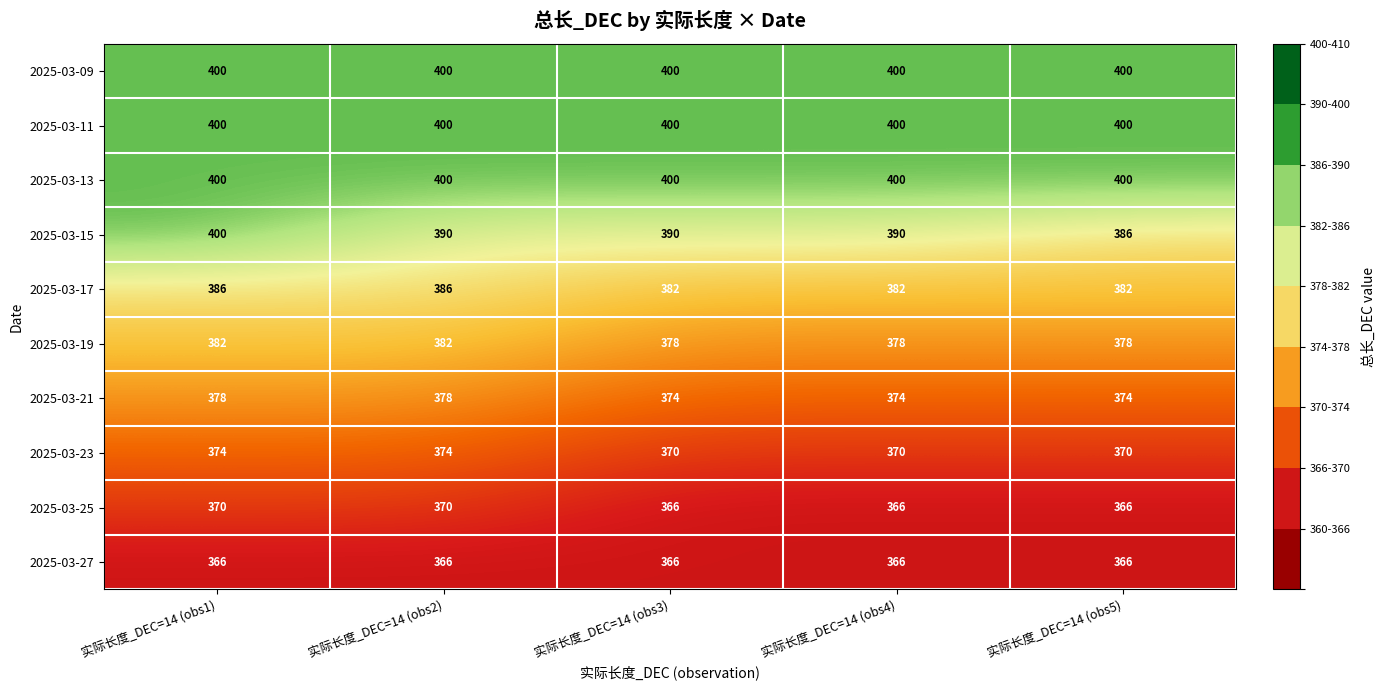

True or false: 2025-03-13 has a value of 400 at 实际长度_DEC=14 (obs1).

True